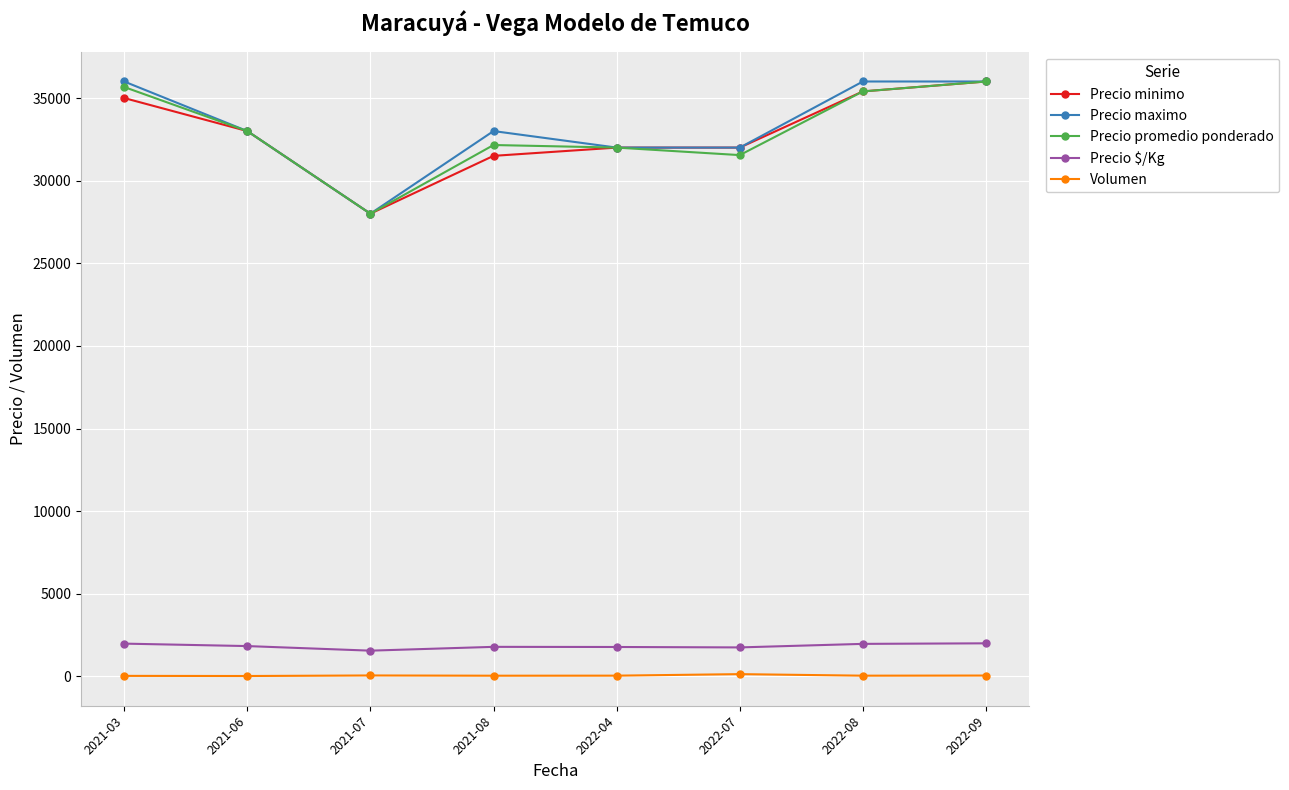

Read the Volumen value at 2022-04.

43.3